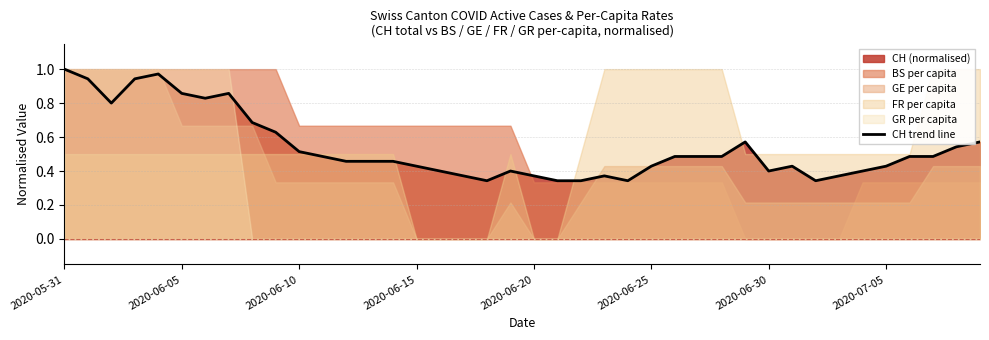

The chart shows a value of 0.5 at 11. True or false?

True